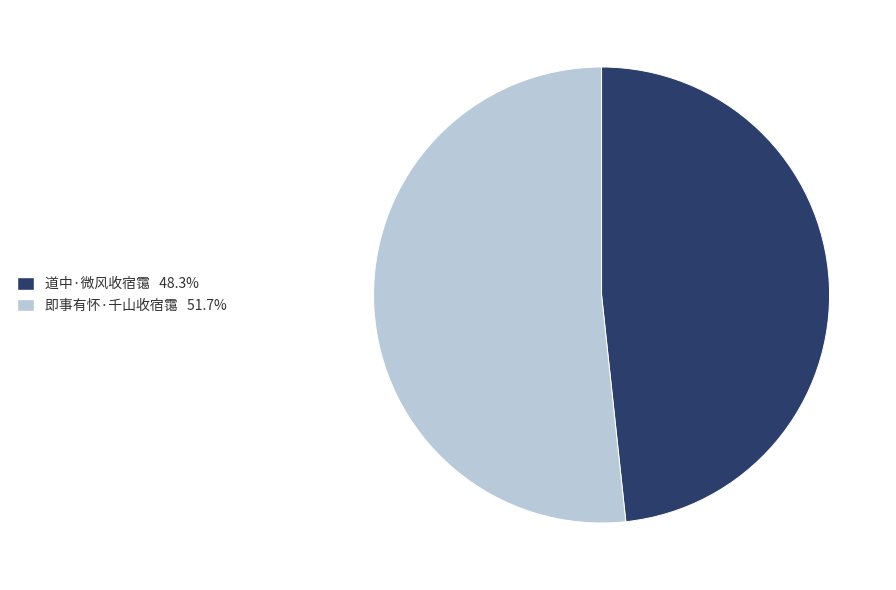

What is the largest slice in the pie chart?

即事有怀·千山收宿霭